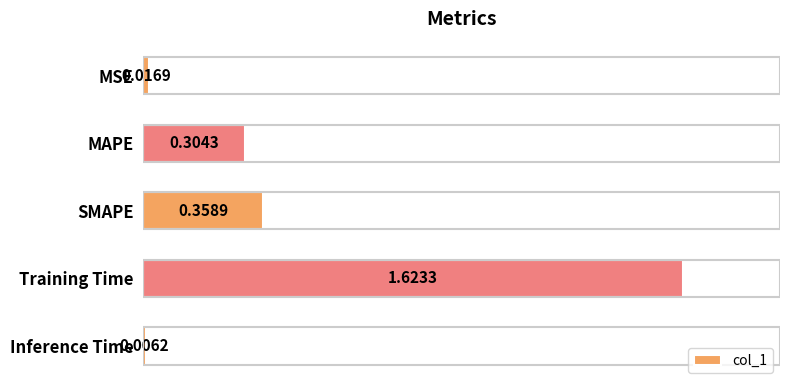

What is the average value?

0.5